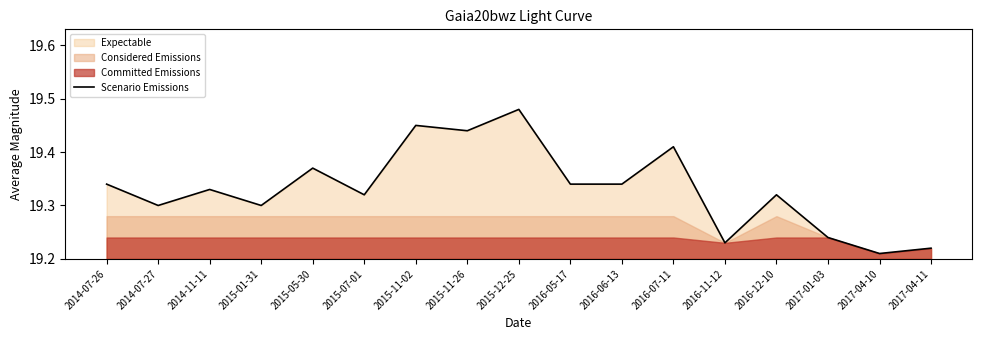

Approximately how many times larger is the value at 2014-11-11 compared to 2015-11-02?

1.0